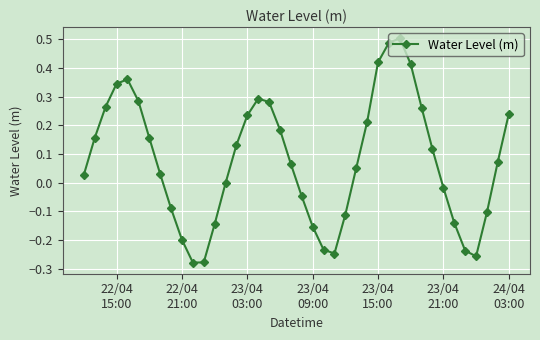

How many distinct data groups are displayed?

1